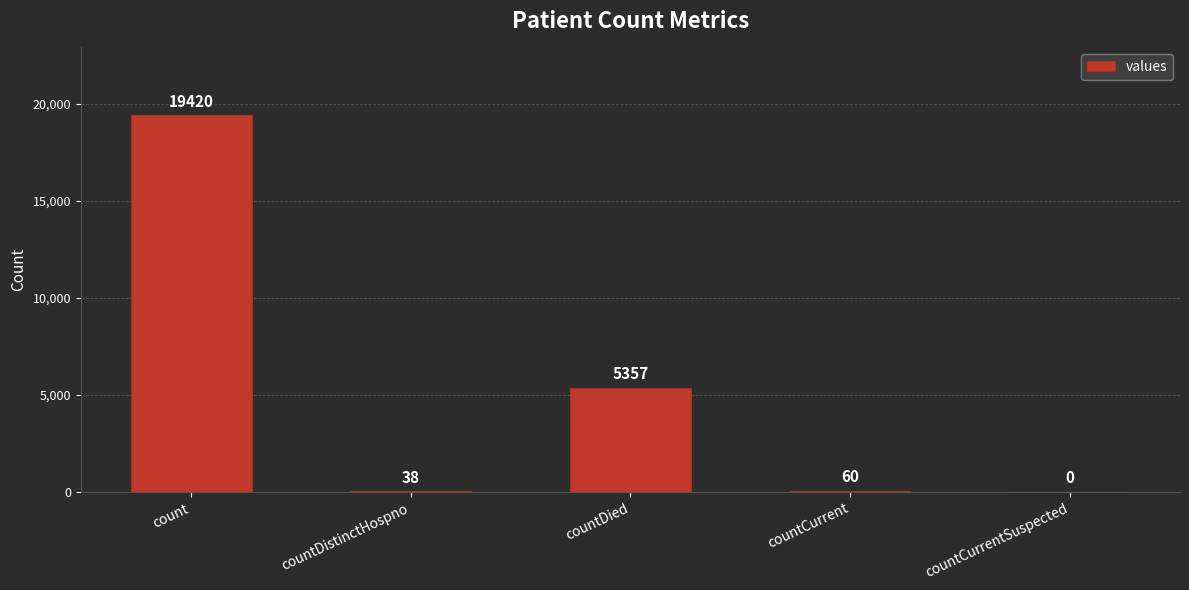

What is the sum of all values?

24875